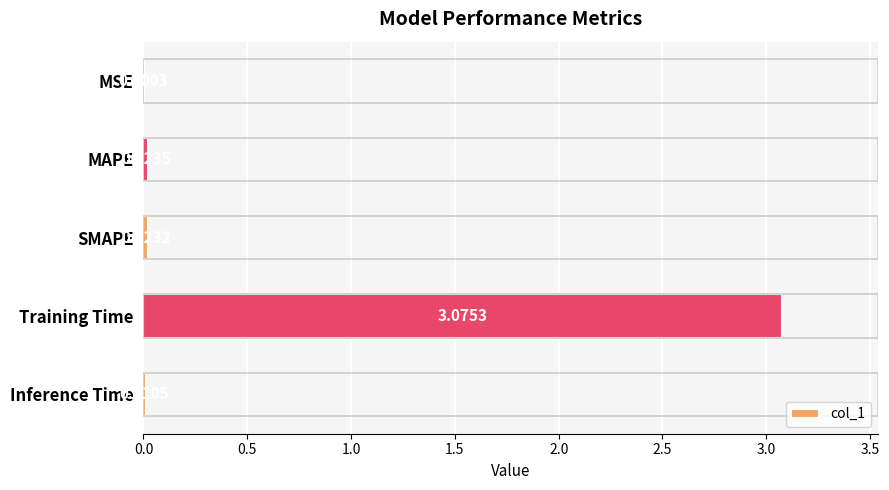

Between SMAPE and Training Time, which is larger?

Training Time